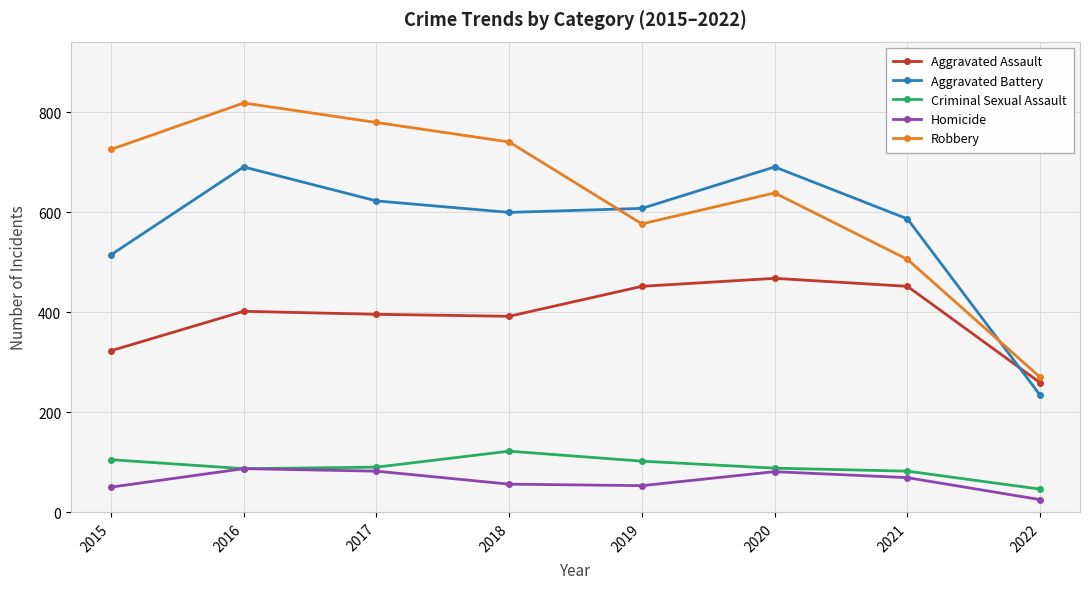

What is the value of the Criminal Sexual Assault point at the 8th from the left?

46